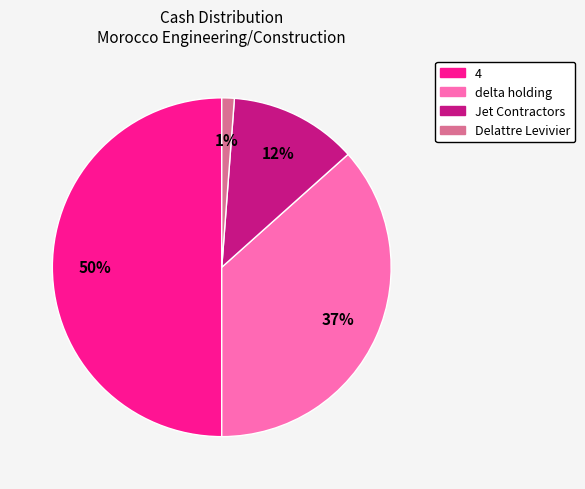

To the nearest percent, what is the average slice percentage?

25%